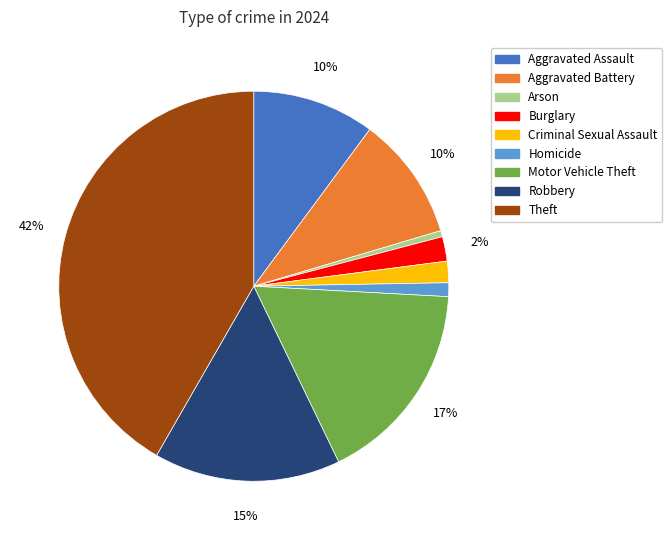

Does any single category account for the majority?

No